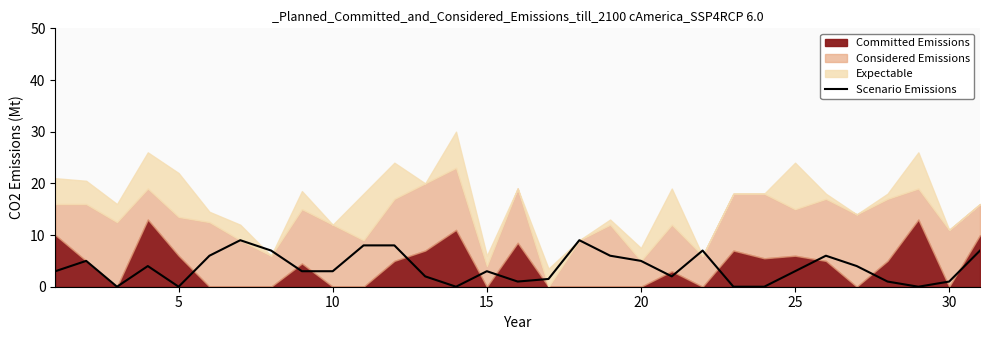

Is it true that the value at 27 is 1.5?

False